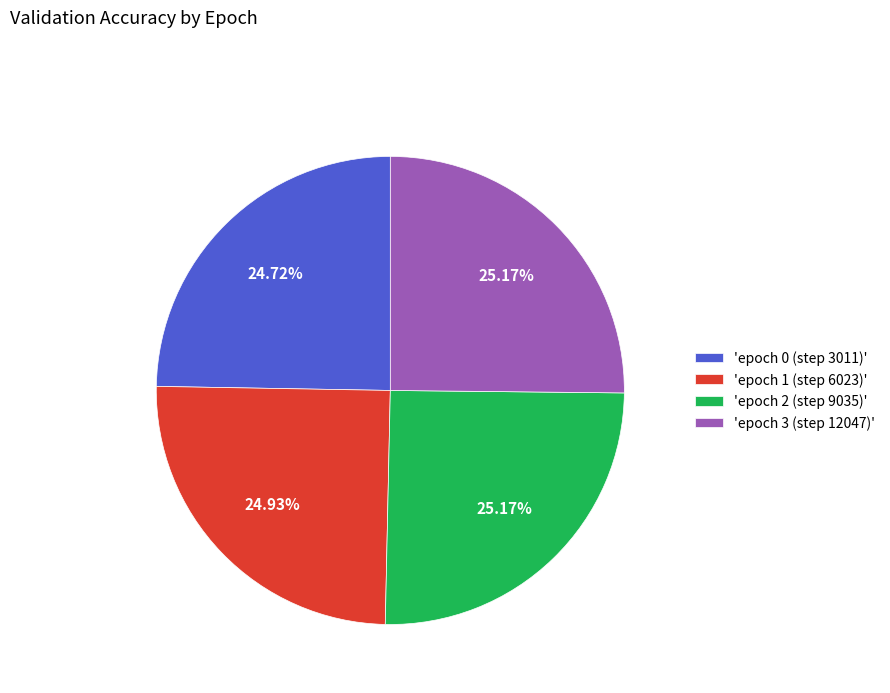

Is there a majority slice in this chart?

No